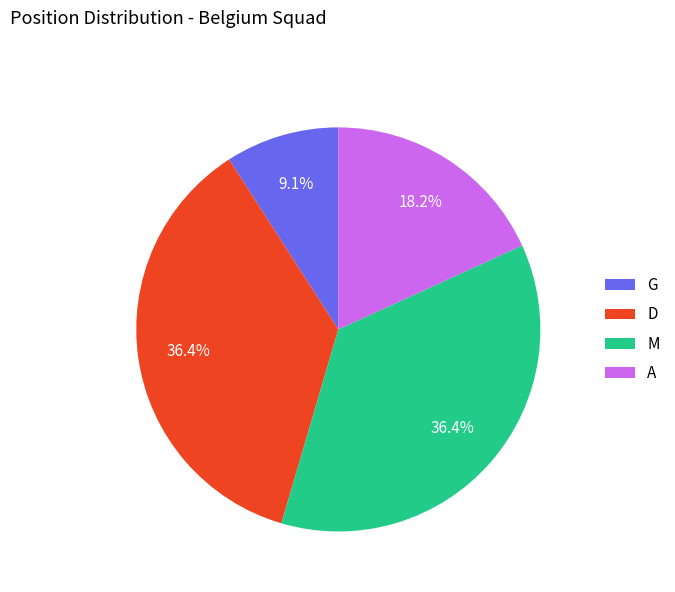

To the nearest percent, what is the combined percentage of D and A?

55%